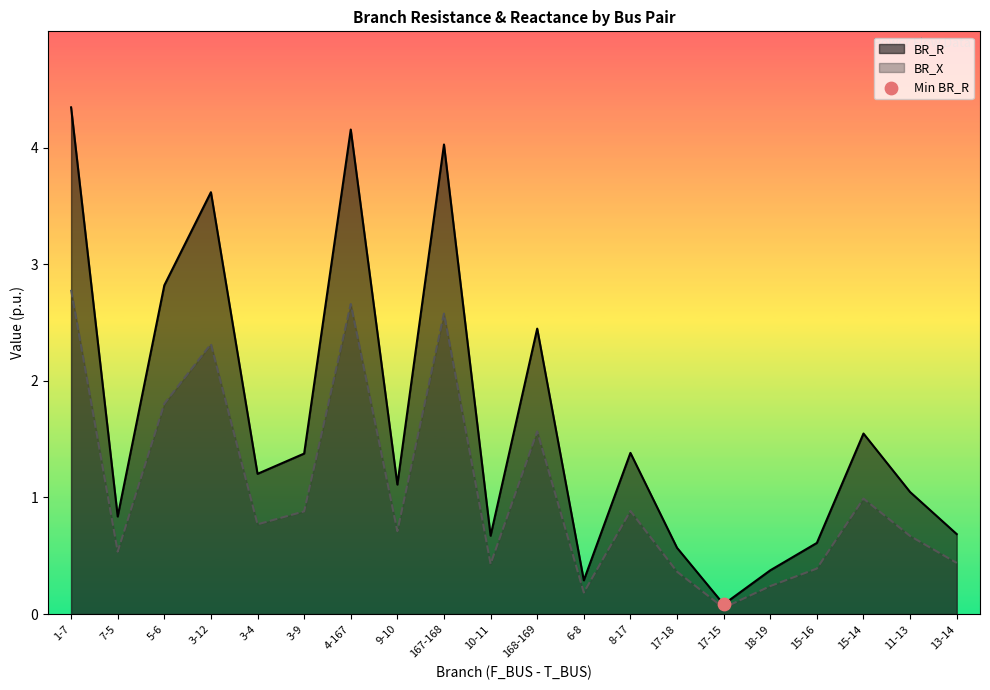

What is the total value across all series at 17-18?

0.9